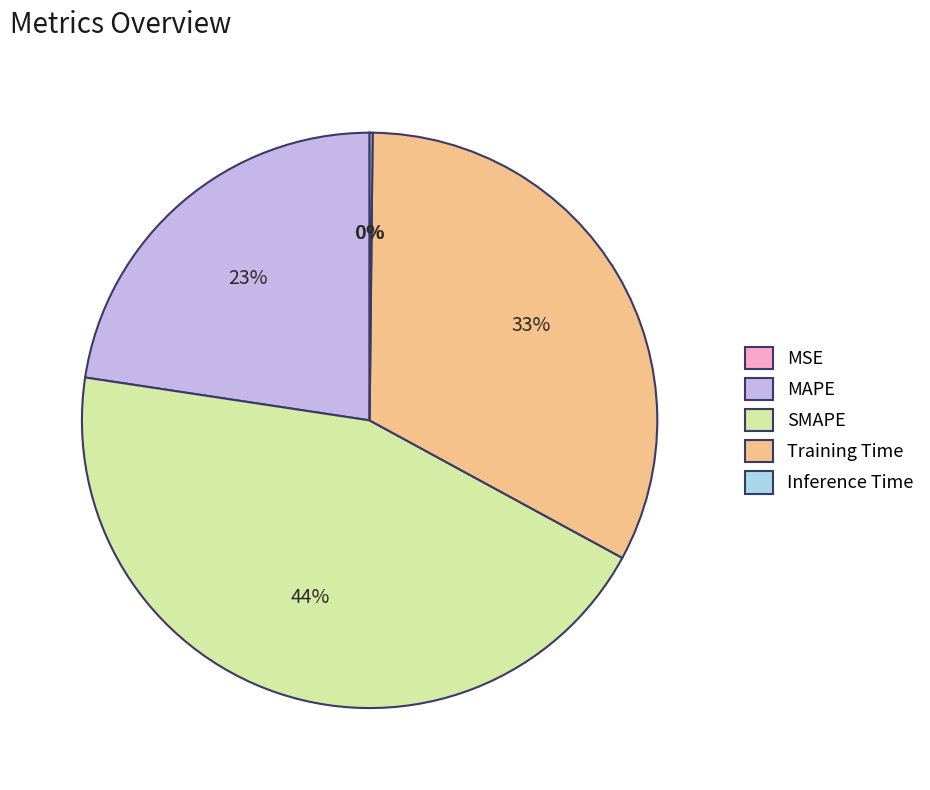

Do Training Time and SMAPE together represent more than half of the pie?

Yes